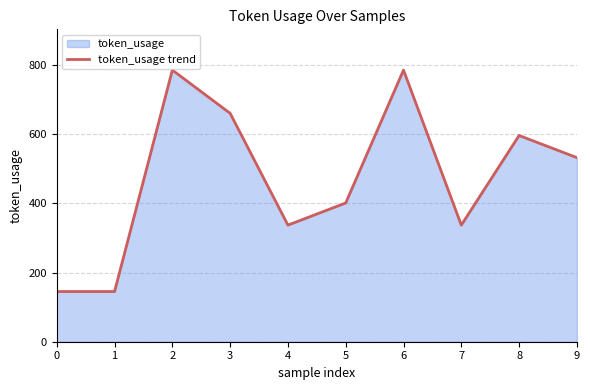

Reading right to left, extract all data points from this chart.

532	596	337	785	401	337	660	785	145	145